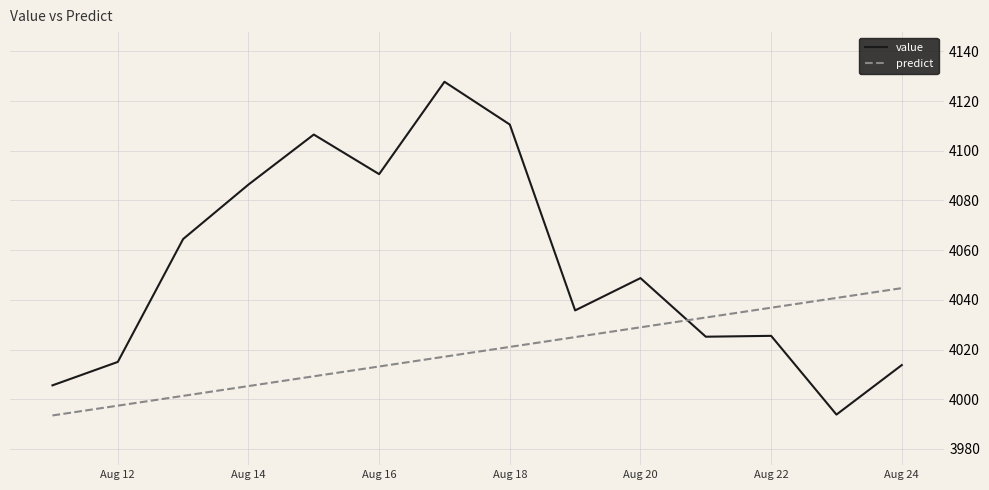

Which series has the largest total across all categories?

value